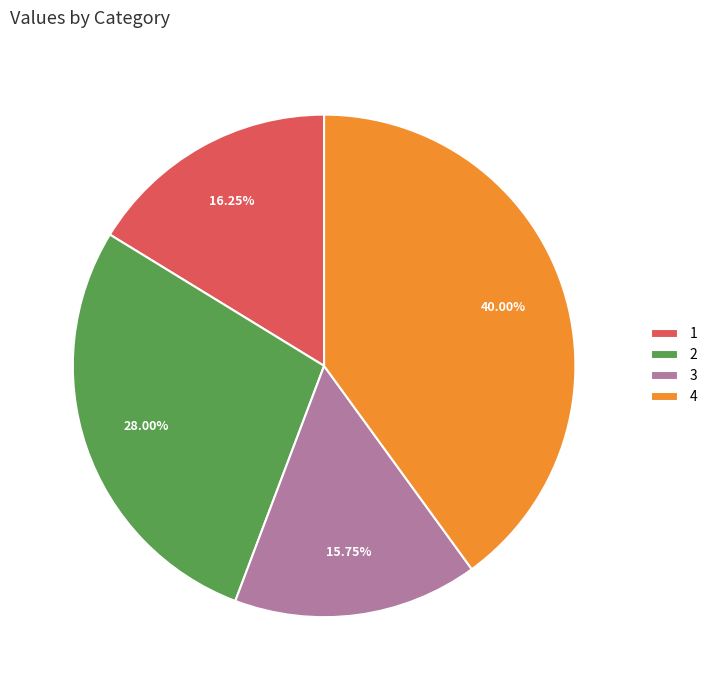

Approximately how many times larger is the value at 4 compared to 1?

2.5